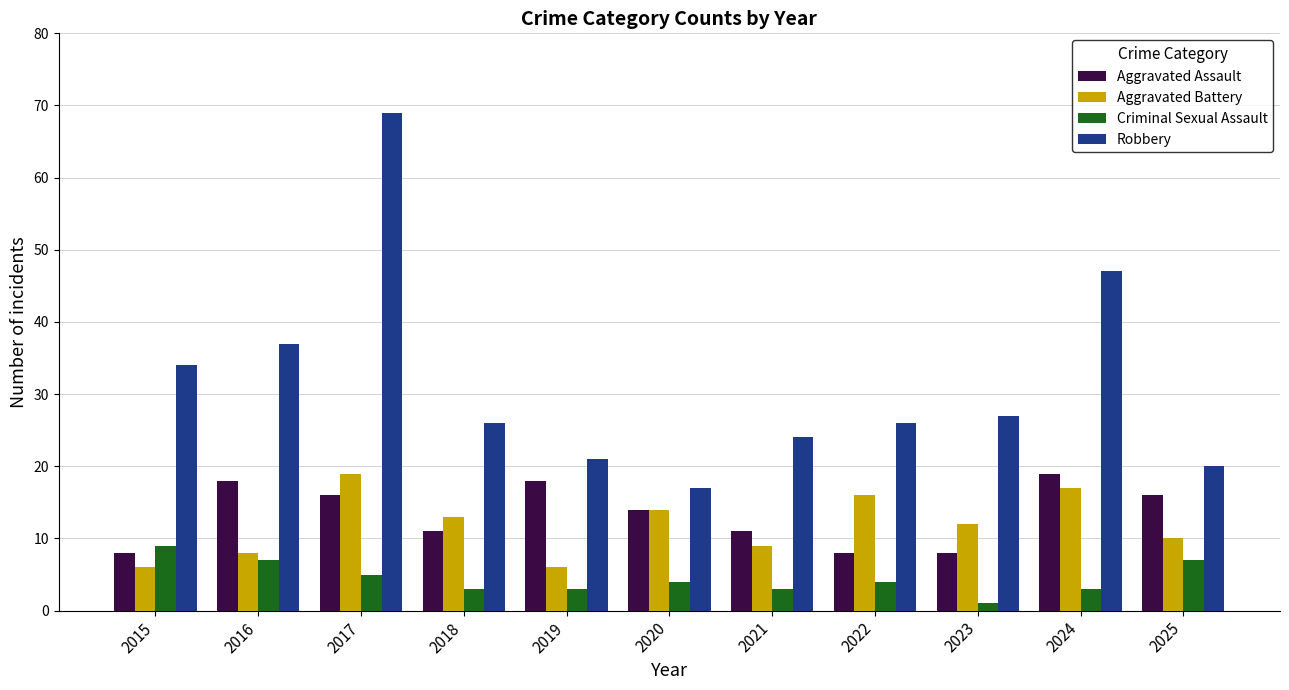

What is the sum of all Aggravated Assault values?

147